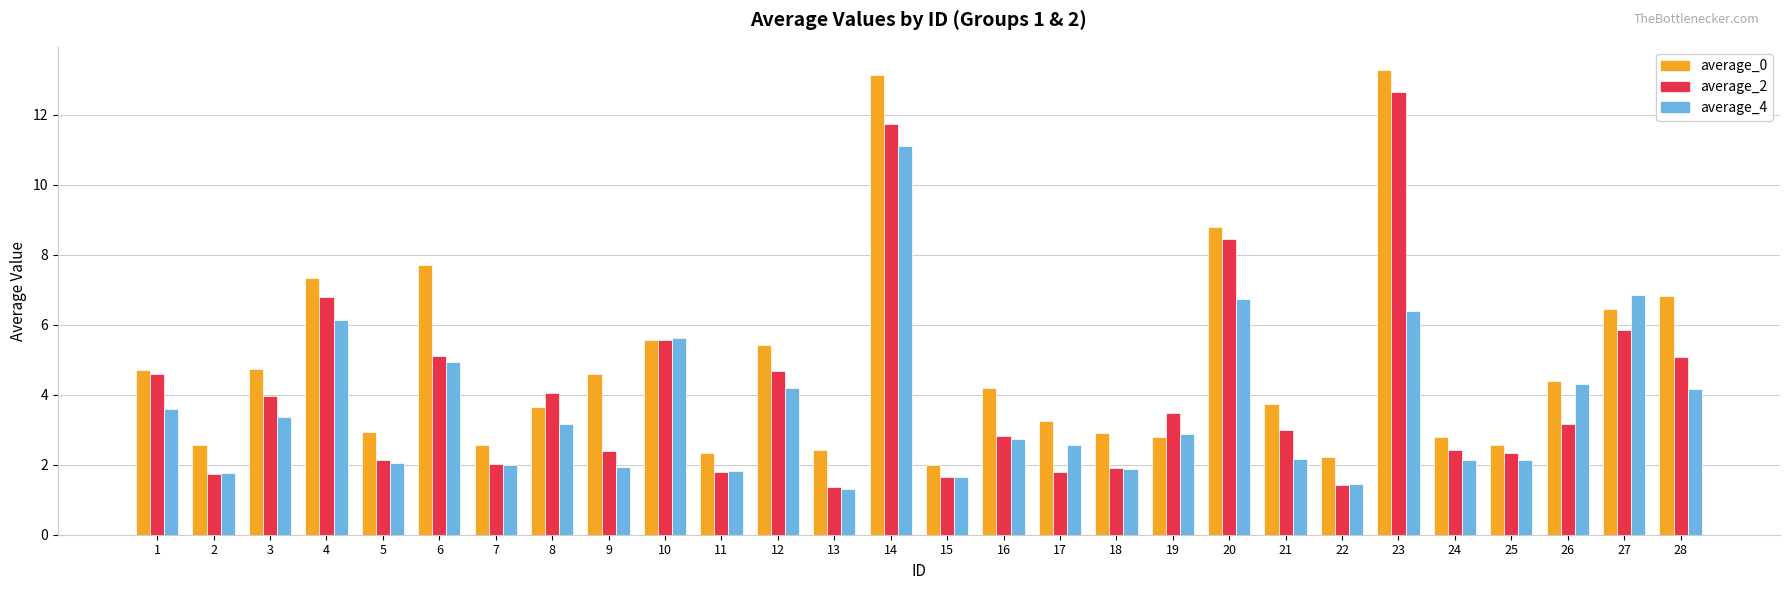

What is the difference between the maximum and minimum values in the average_4 series?

9.8